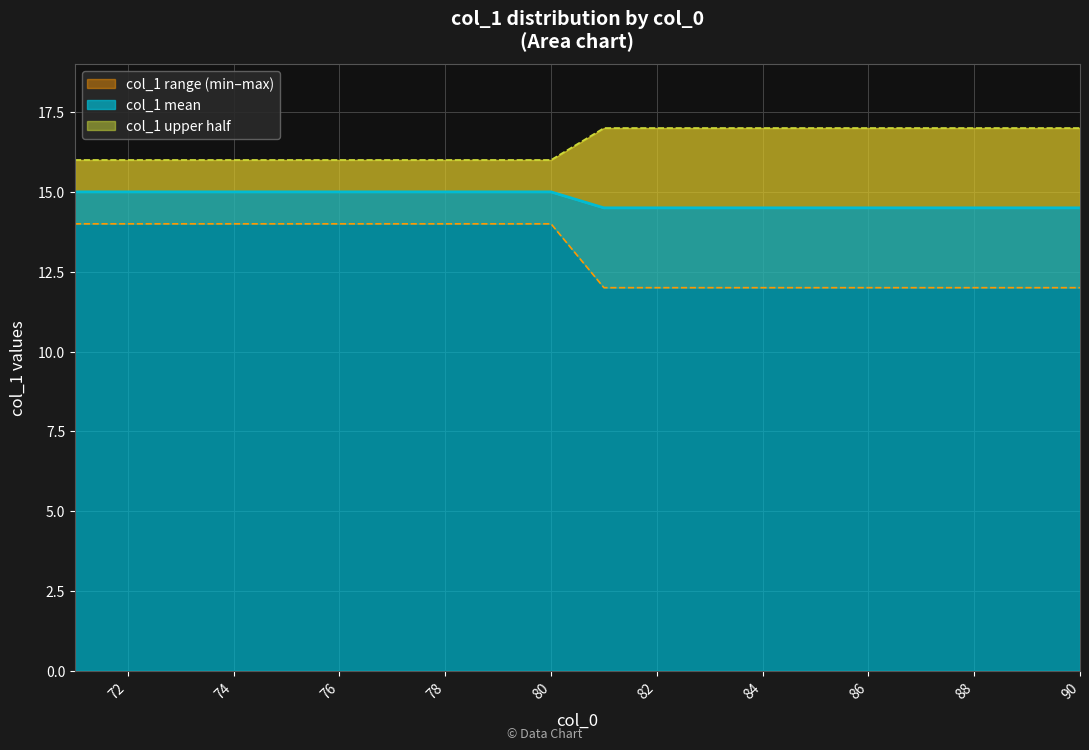

What is the spread (max minus min) of values at 81?

5.0